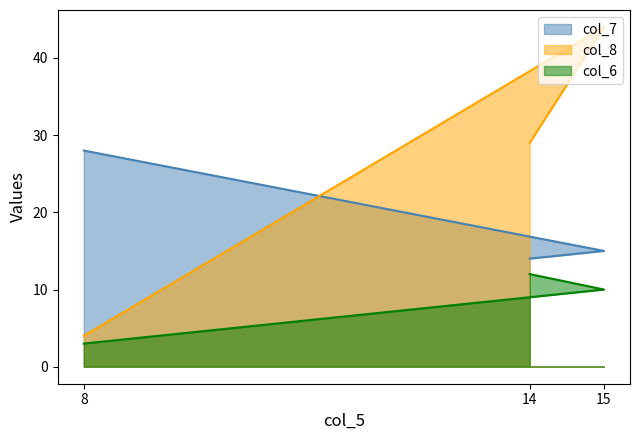

How many col_8 values are between 4 and 44?

3